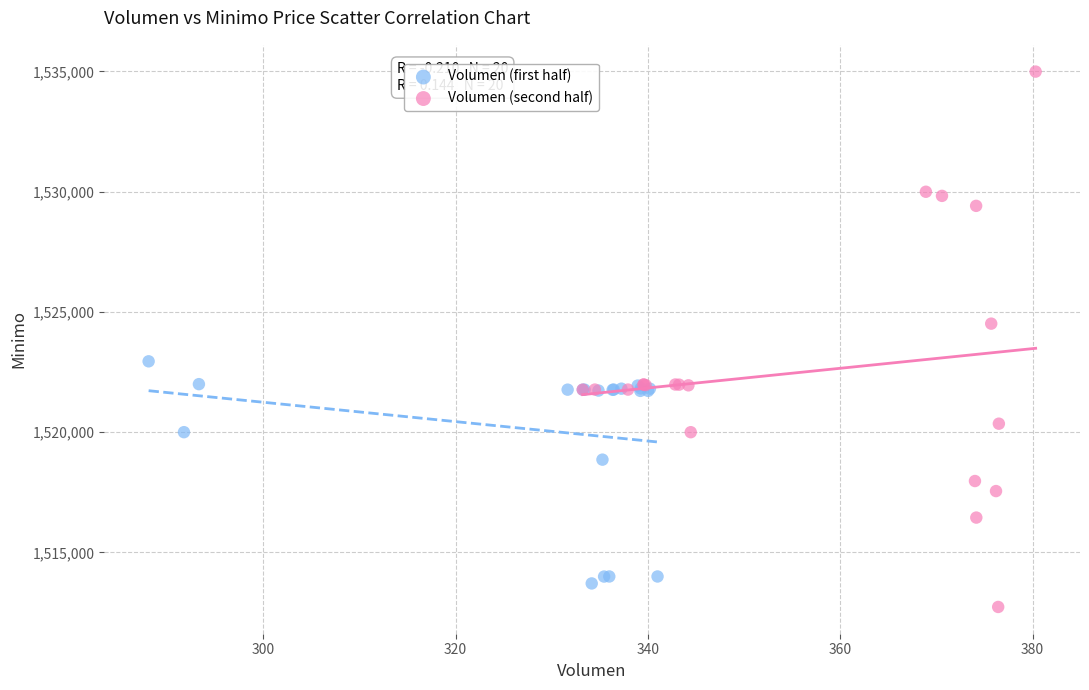

What are all the series names shown in the legend?

Volumen (first half), Volumen (second half)